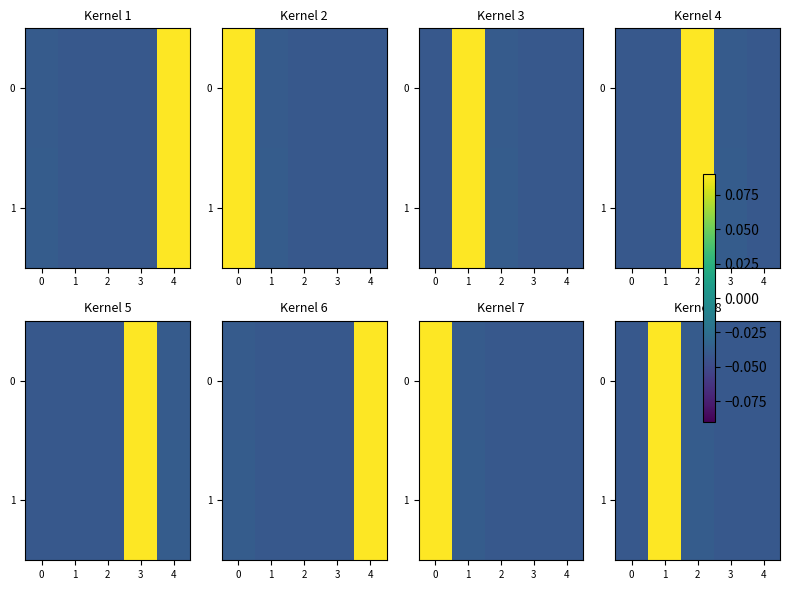

At which category is the sum across all series the highest?

1